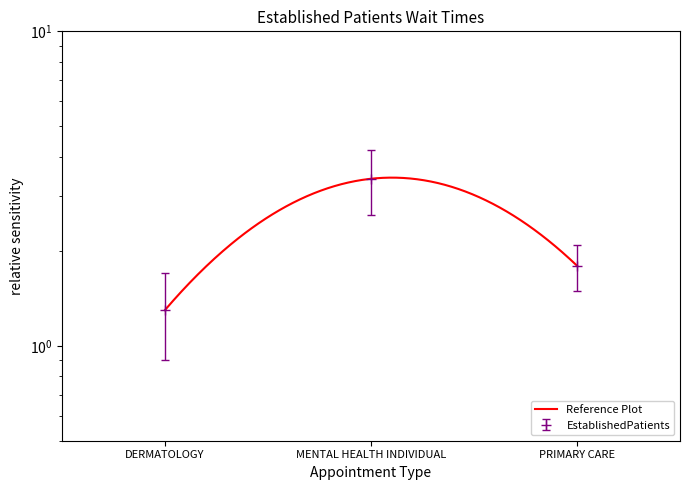

What is the change in value from MENTAL HEALTH INDIVIDUAL to PRIMARY CARE?

-1.6